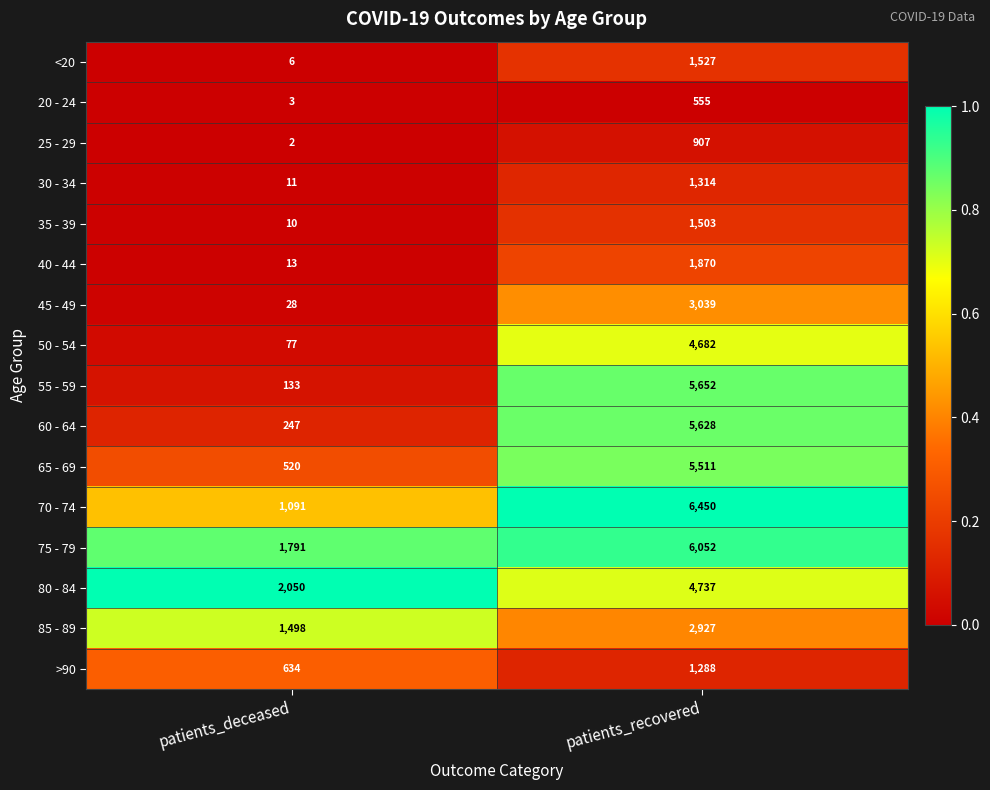

What is the total value across all series at patients_deceased?

8114